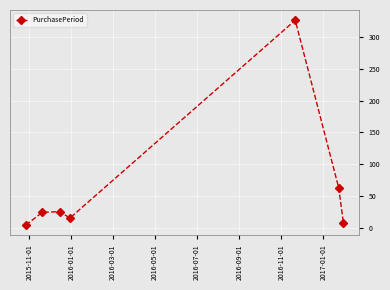

True or false: the data has more than 2 interior local peaks.

False